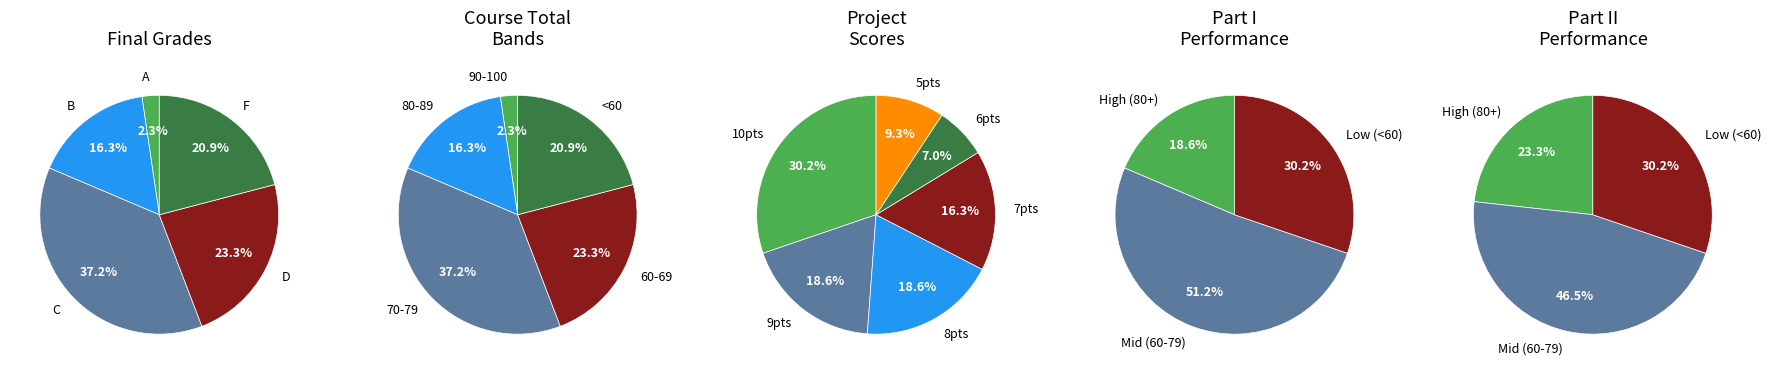

To the nearest percent, what is the difference between the largest and smallest slice percentages?

35%